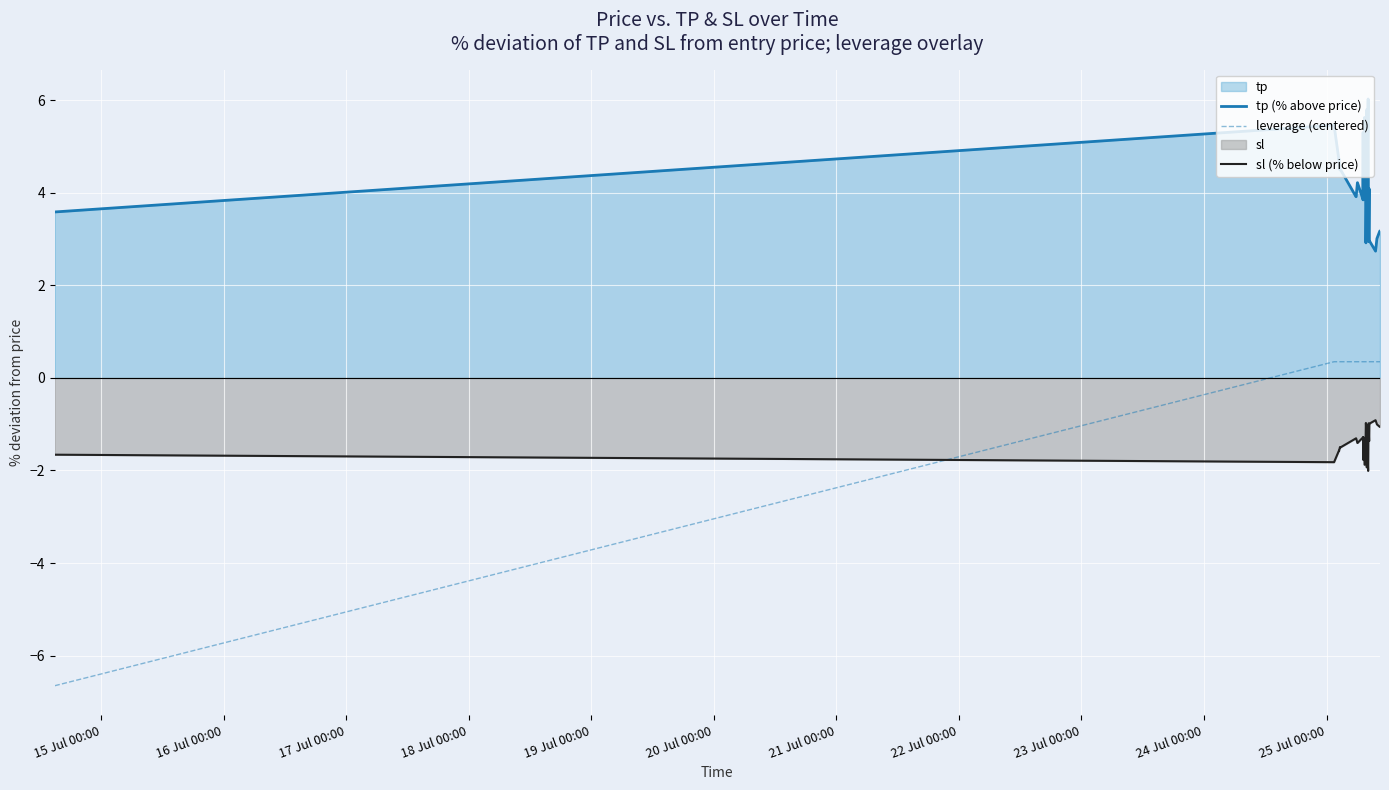

List the series in order of their overall mean, lowest first.

sl (% below price), leverage (centered), tp (% above price)